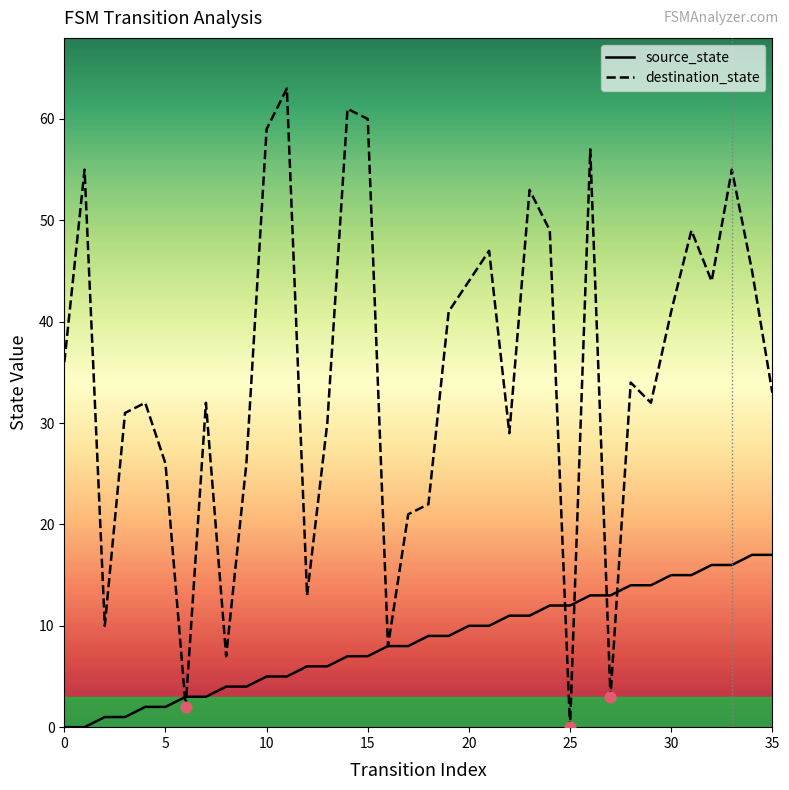

Which series has the widest spread of Y values?

destination_state